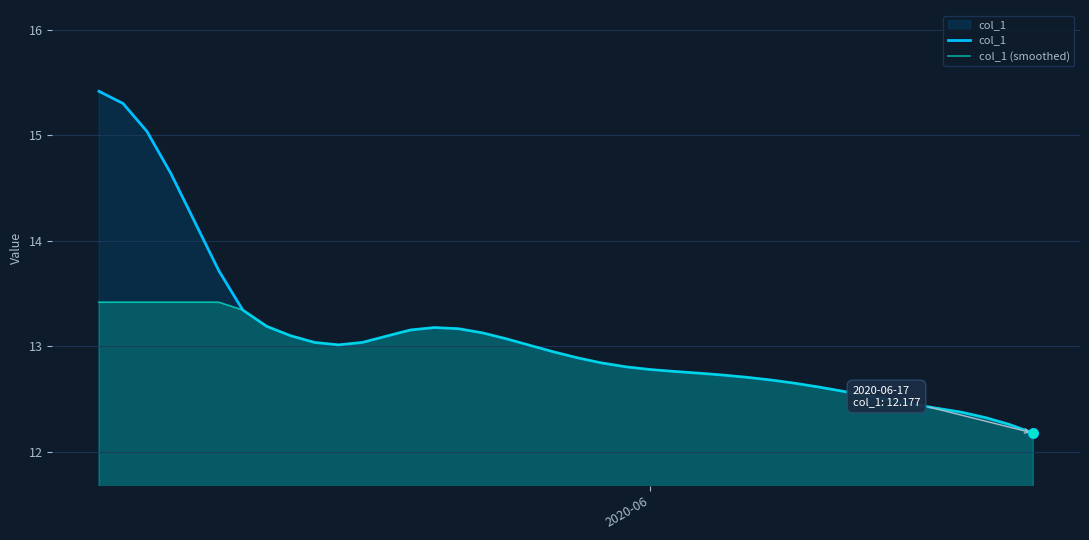

What is the value of the col_1 point at the 16th from the left?

13.2